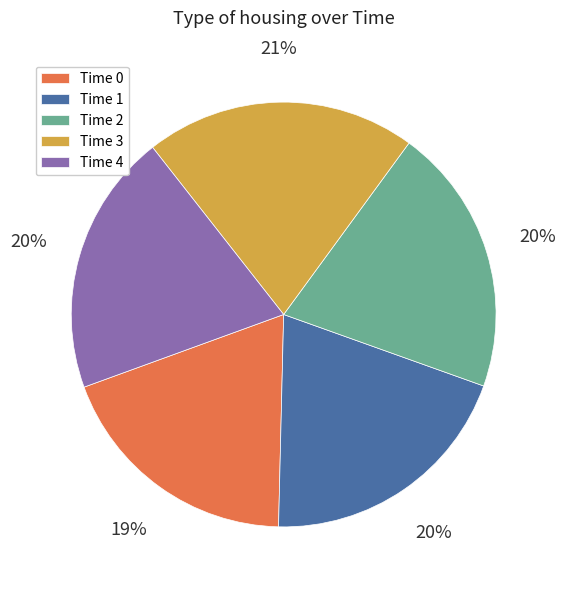

Approximately how many times larger is the value at Time 4 compared to Time 2?

1.0